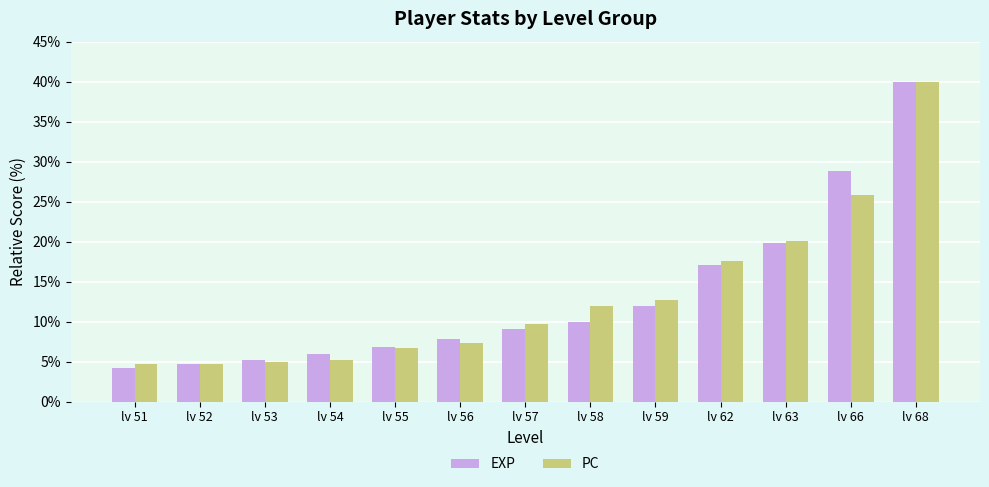

At how many categories does at least one series exceed 39?

1